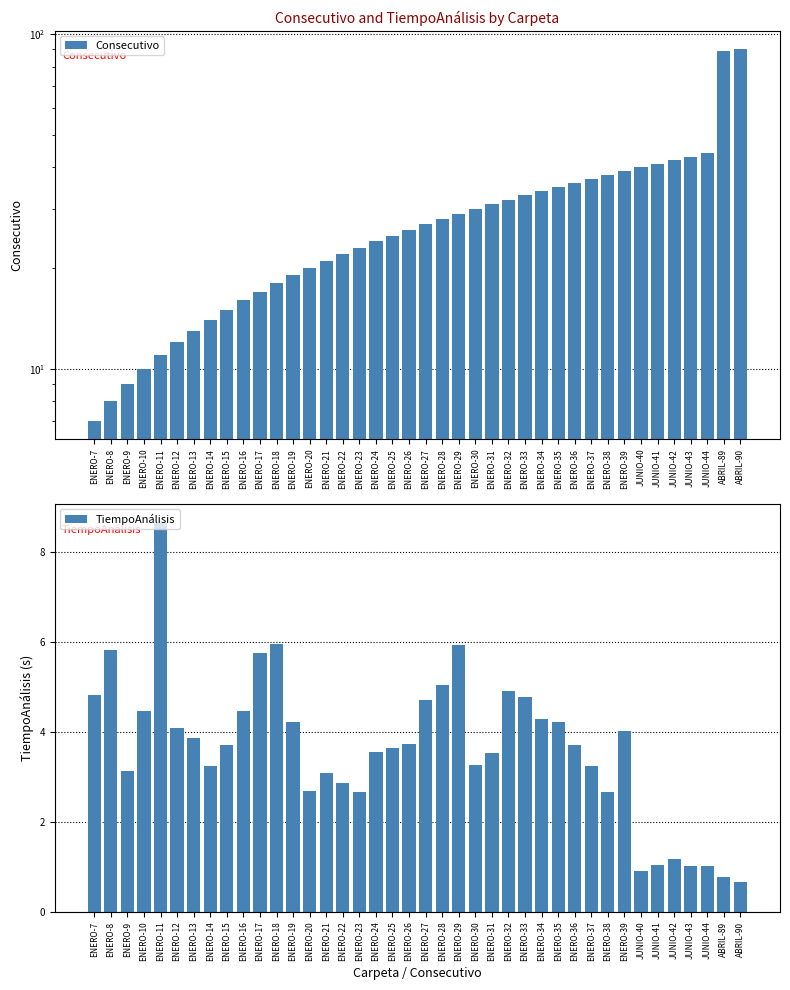

What value does the TiempoAnálisis series have at ENERO-18?

6.0